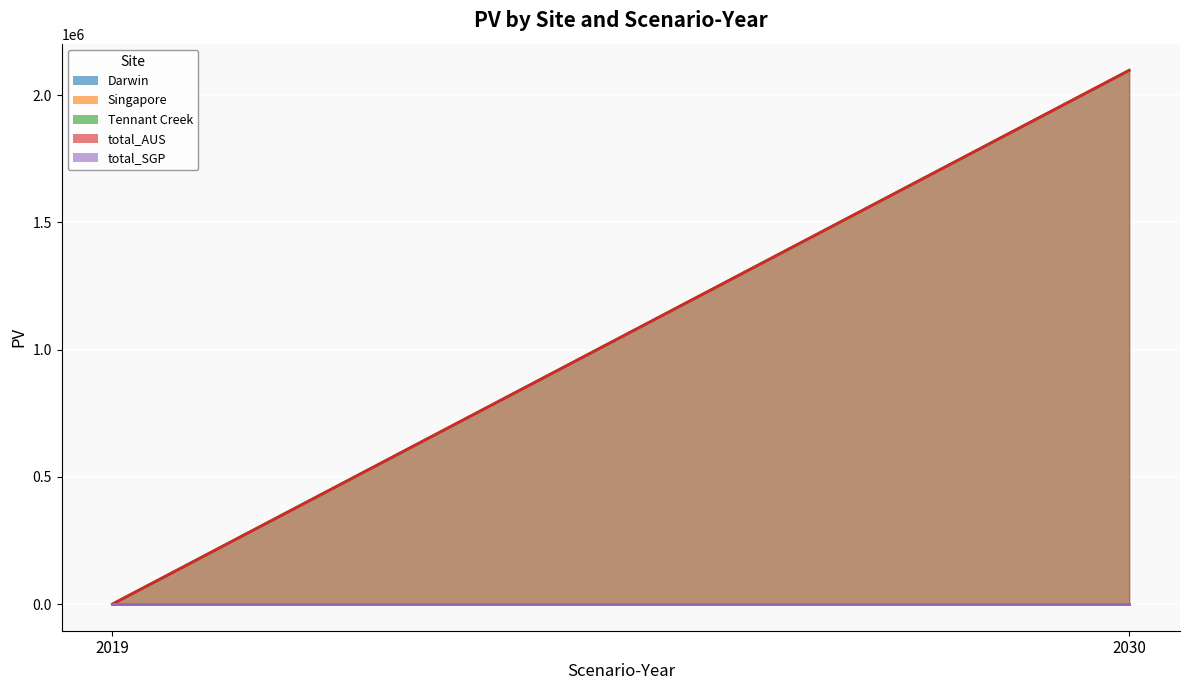

At 2030, list the series in order from smallest to largest.

Darwin, Singapore, total_SGP, Tennant Creek, total_AUS